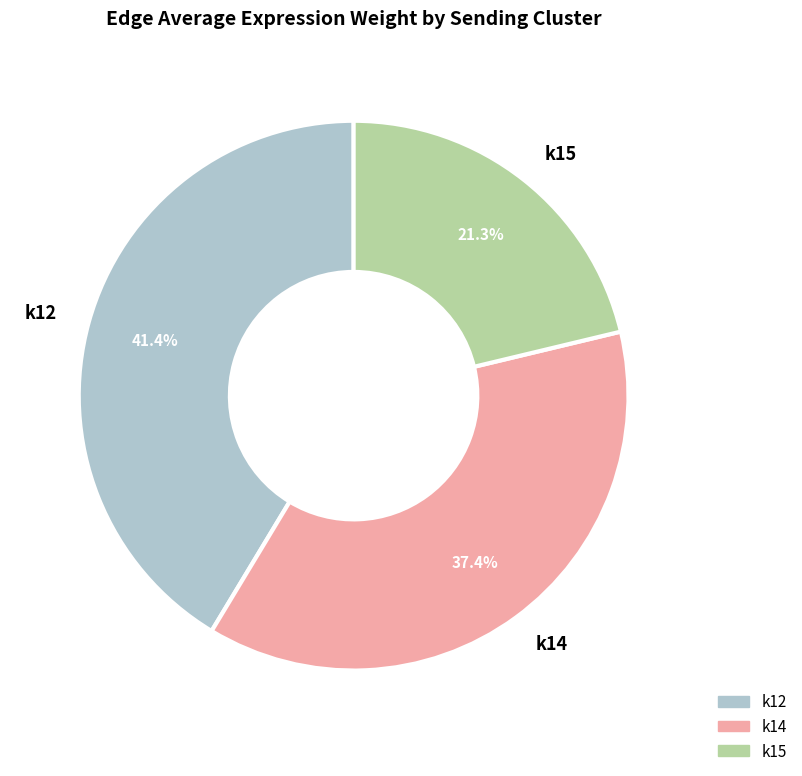

What is the smallest slice in the pie chart?

k15